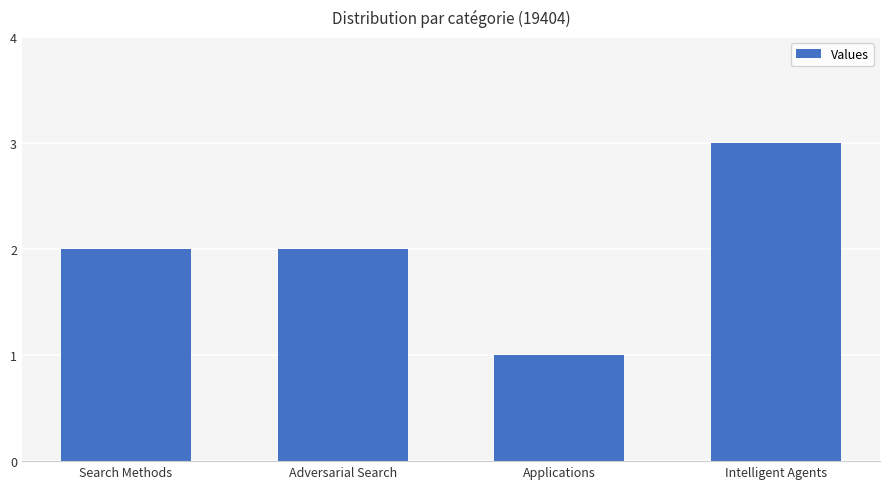

What is the ratio of the value at Applications to the value at Intelligent Agents?

0.3